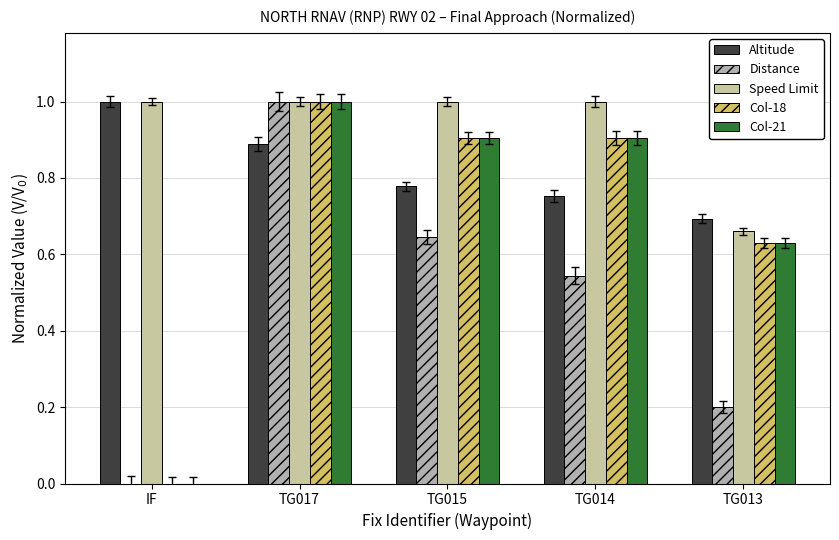

List the series in order of their peak value, highest first.

Altitude, Distance, Speed Limit, Col-18, Col-21